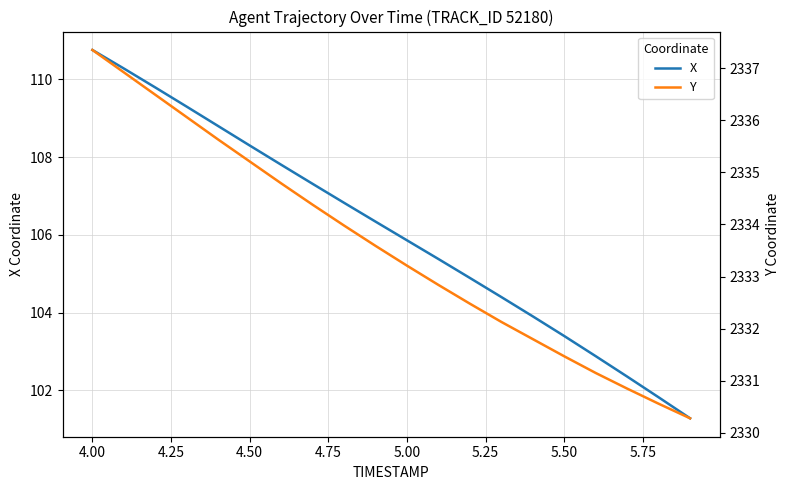

At which label does X first exceed 106?

4.00